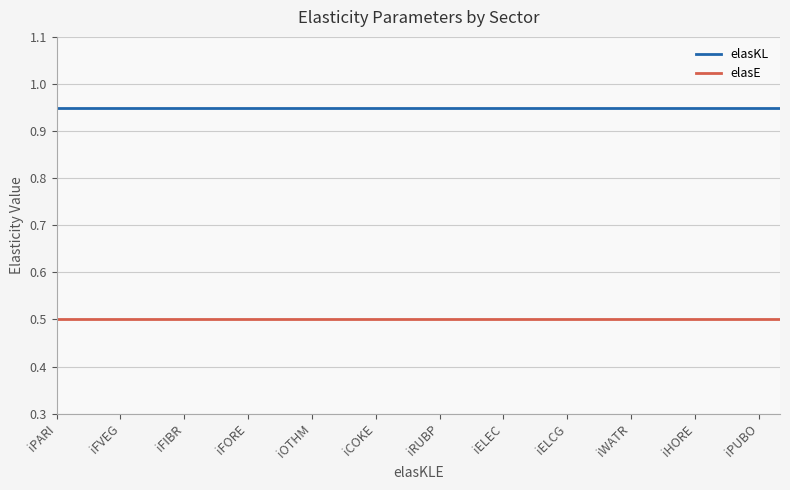

List the series in order of their peak value, lowest first.

elasE, elasKL